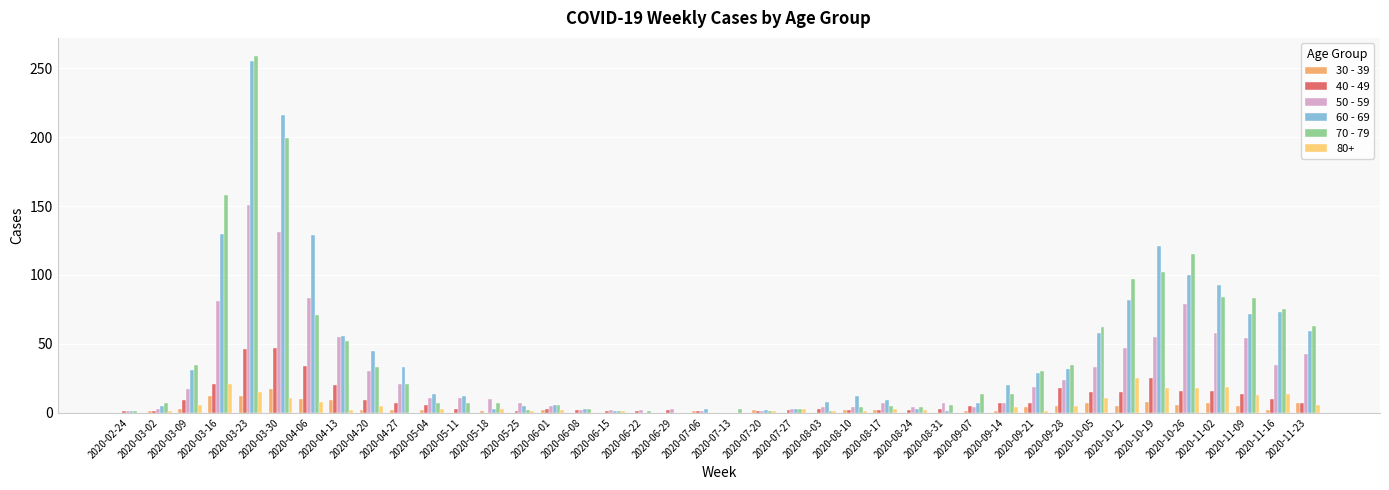

Which category has the highest value in the 70 - 79 series?

2020-03-23